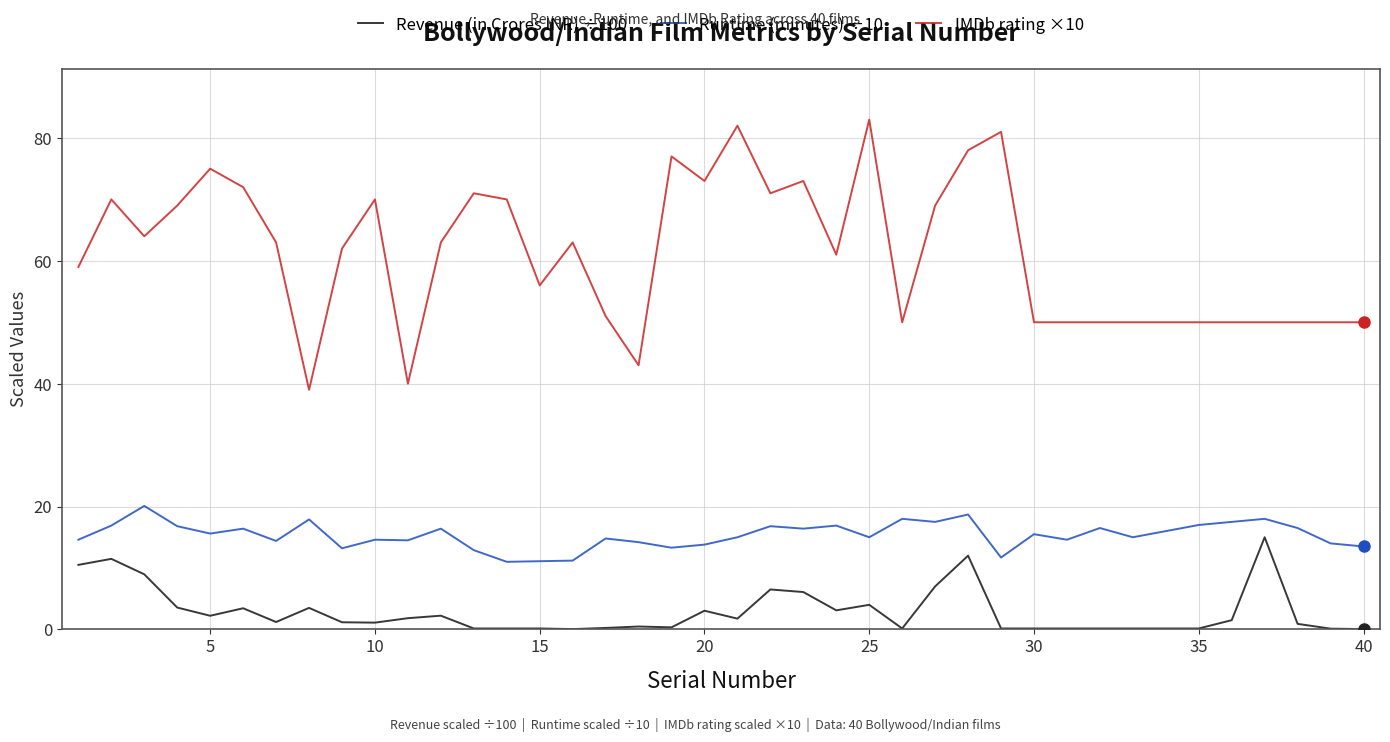

Which series has the widest spread of values?

IMDb rating ×10